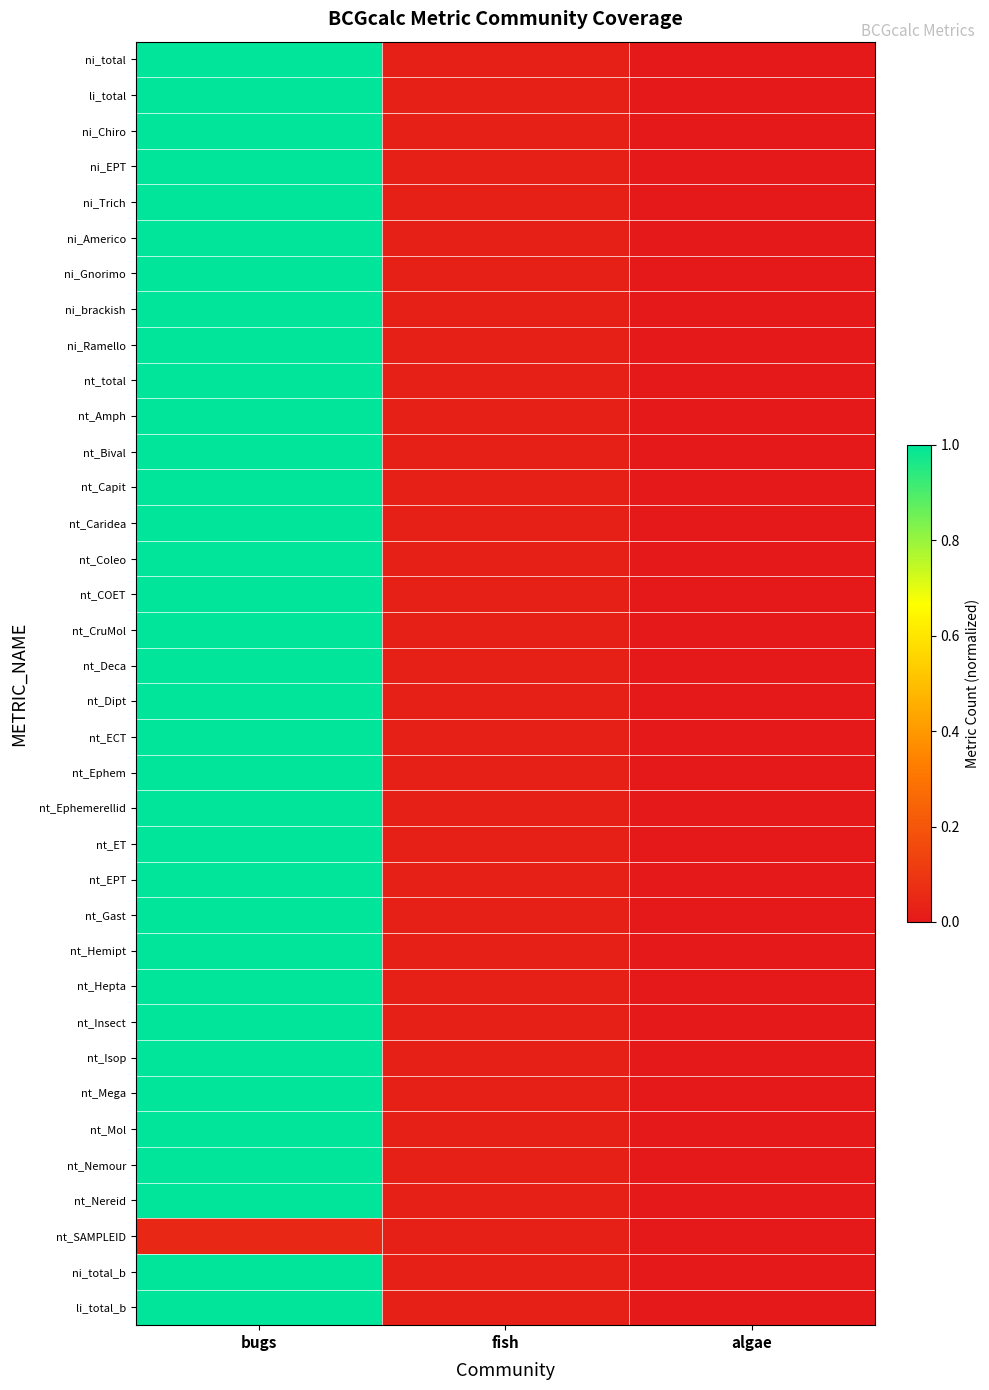

List the series in order of their peak value, lowest first.

nt_SAMPLEID, ni_total, li_total, ni_Chiro, ni_EPT, ni_Trich, ni_Americo, ni_Gnorimo, ni_brackish, ni_Ramello, nt_total, nt_Amph, nt_Bival, nt_Capit, nt_Caridea, nt_Coleo, nt_COET, nt_CruMol, nt_Deca, nt_Dipt, nt_ECT, nt_Ephem, nt_Ephemerellid, nt_ET, nt_EPT, nt_Gast, nt_Hemipt, nt_Hepta, nt_Insect, nt_Isop, nt_Mega, nt_Mol, nt_Nemour, nt_Nereid, ni_total_b, li_total_b